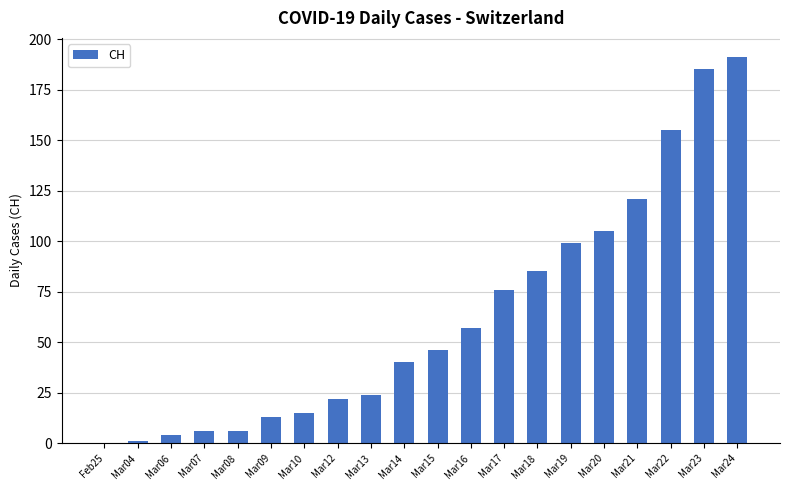

What is the sum of all values?

1251